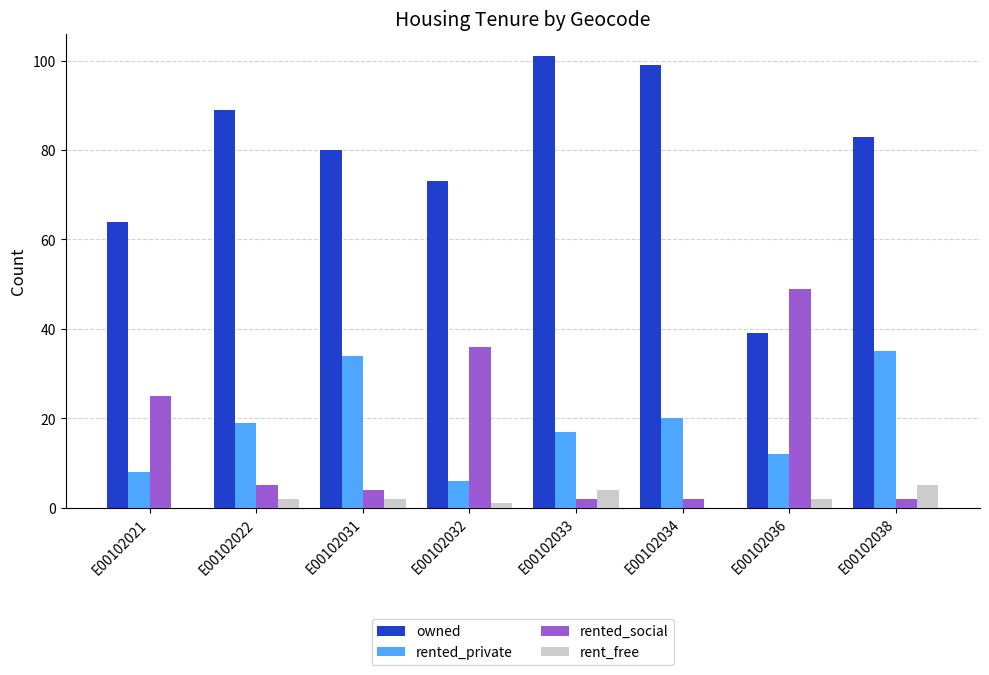

The rented_private series shows 12 at E00102036. True or false?

True